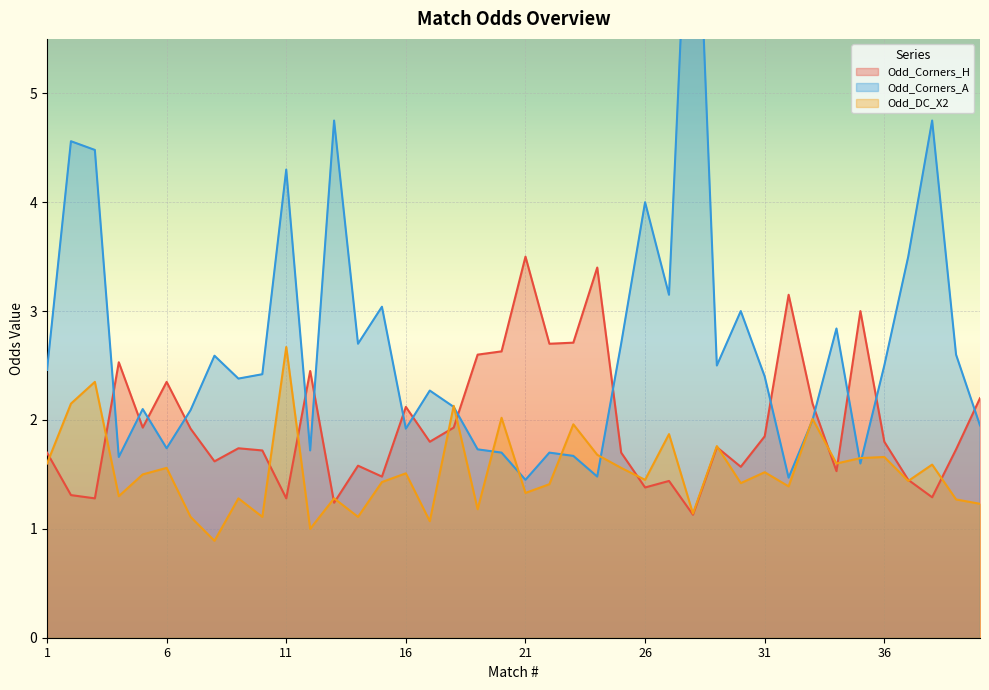

Which series has the largest range (max minus min)?

Odd_Corners_A